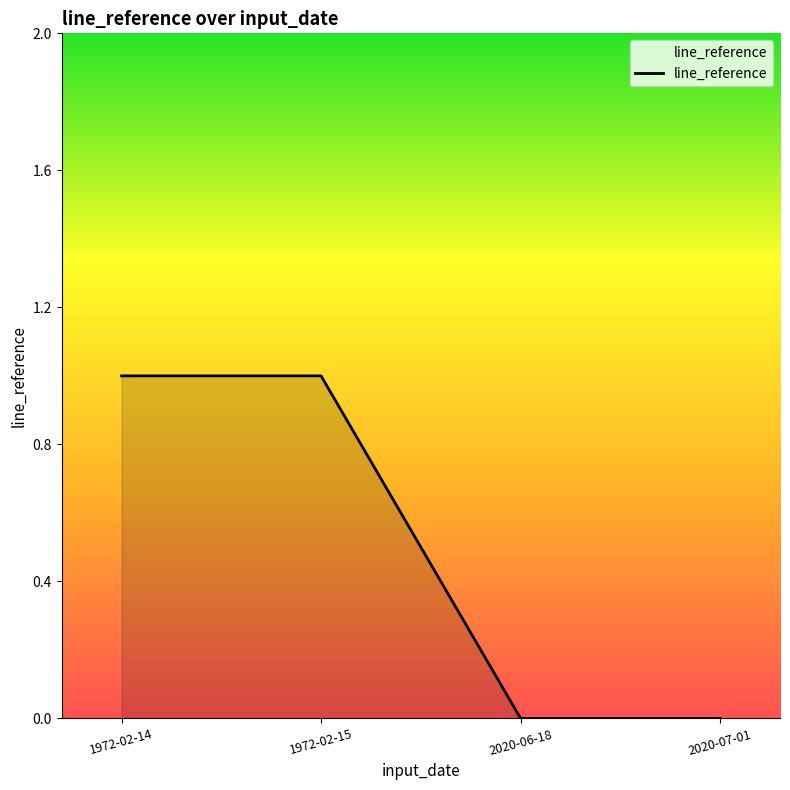

True or false: the data shows 0 at 2020-06-18.

True